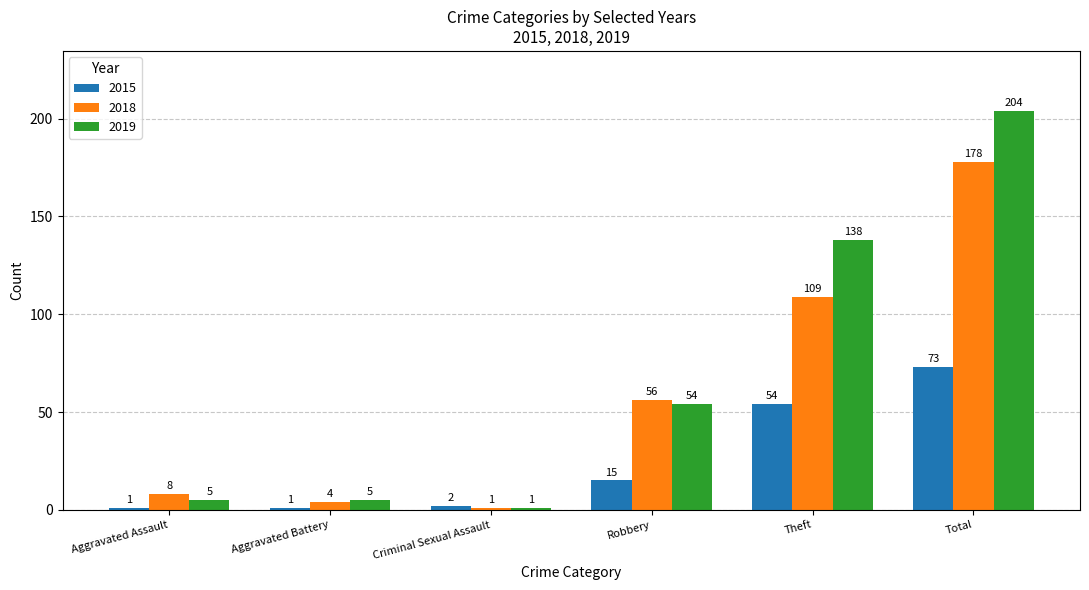

What is the difference between the second highest and second lowest values in the 2019 series?

133